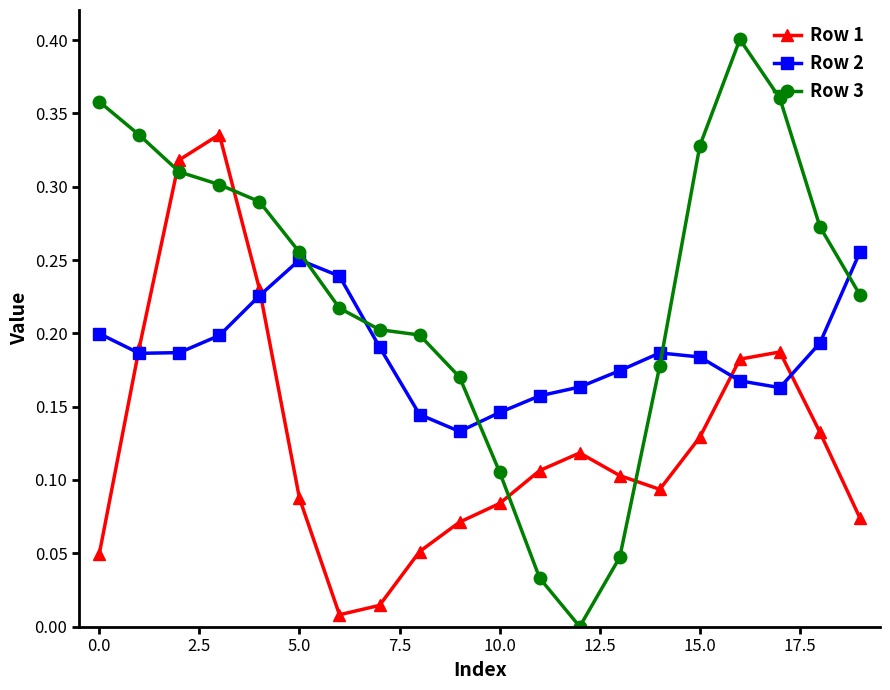

What is the sum of all Row 2 values?

3.7